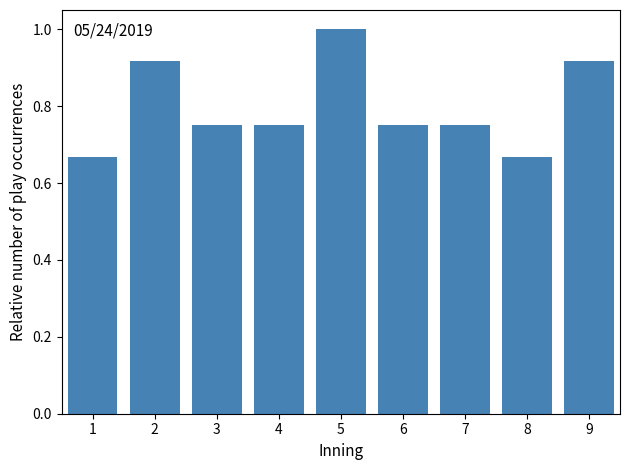

Which has a higher value, 9 or 4?

9